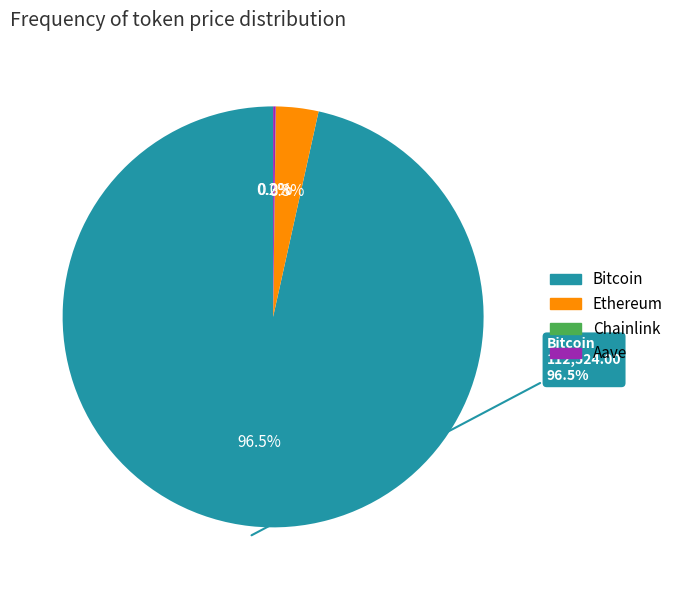

Count the number of slices in the pie.

4